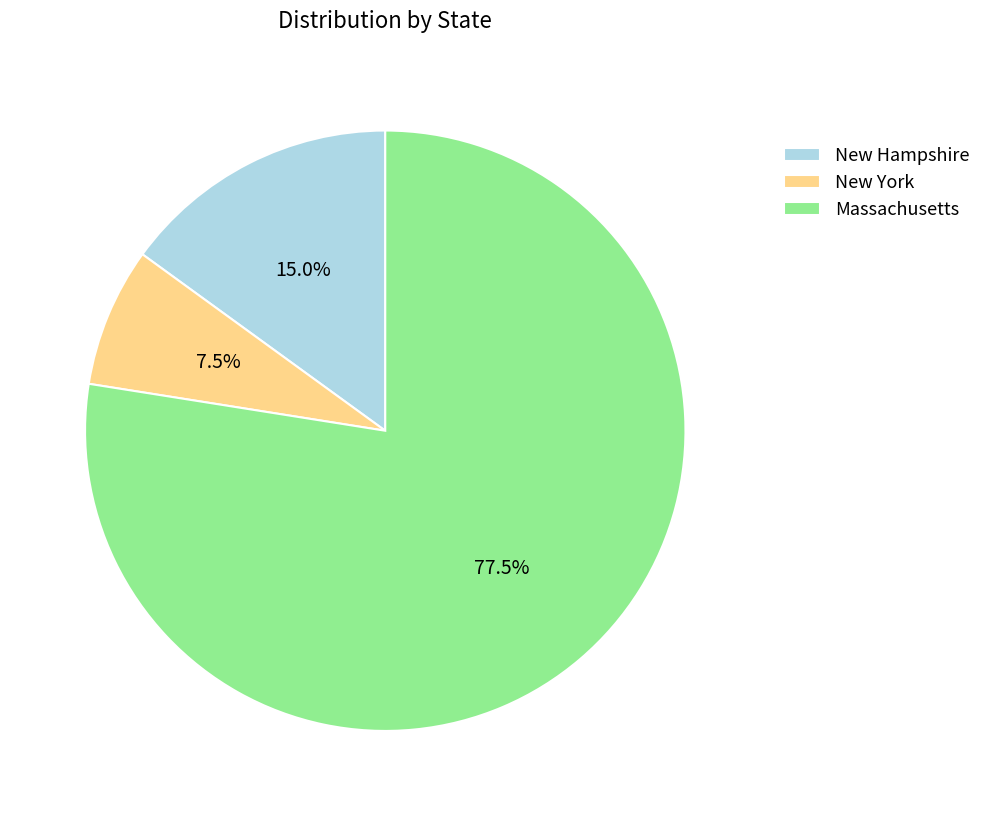

What percentage do New York and New Hampshire together represent?

22.5%